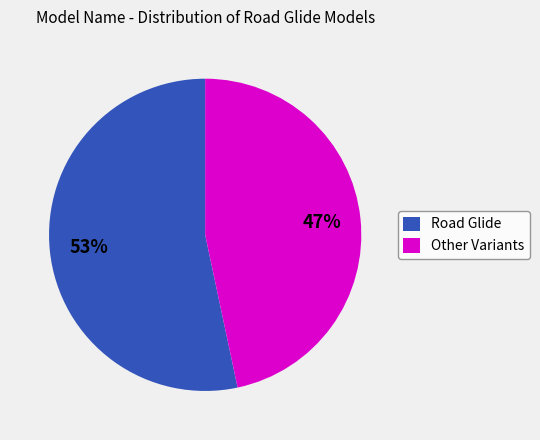

True or false: Road Glide accounts for 53% of the total.

True